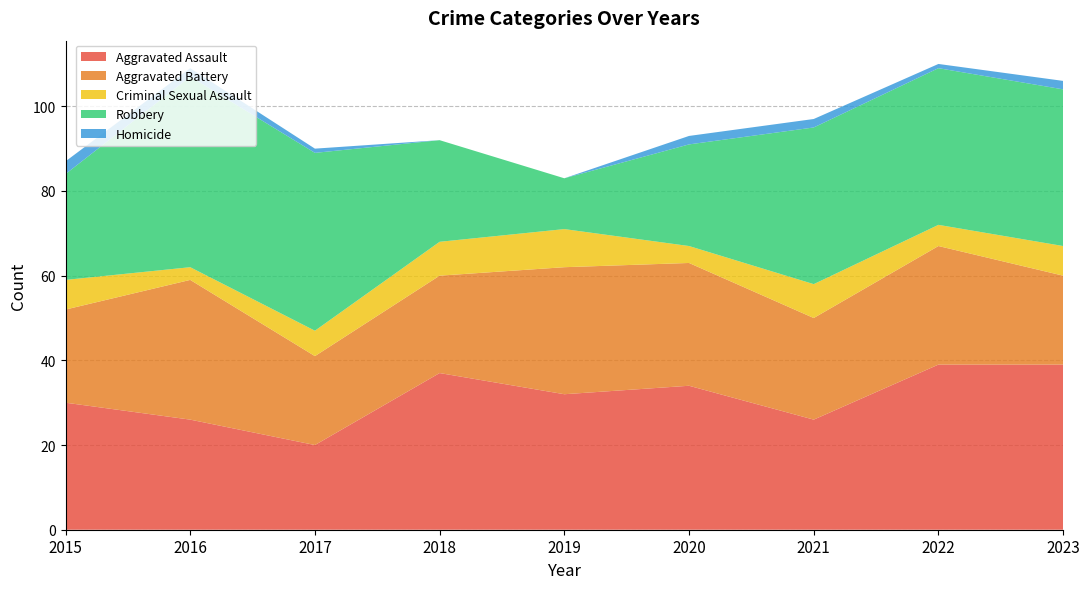

Reading right to left, what are all the values shown in this chart?

Aggravated Assault: 39	39	26	34	32	37	20	26	30
Aggravated Battery: 21	28	24	29	30	23	21	33	22
Criminal Sexual Assault: 7	5	8	4	9	8	6	3	7
Robbery: 37	37	37	24	12	24	42	45	25
Homicide: 2	1	2	2	0	0	1	2	3